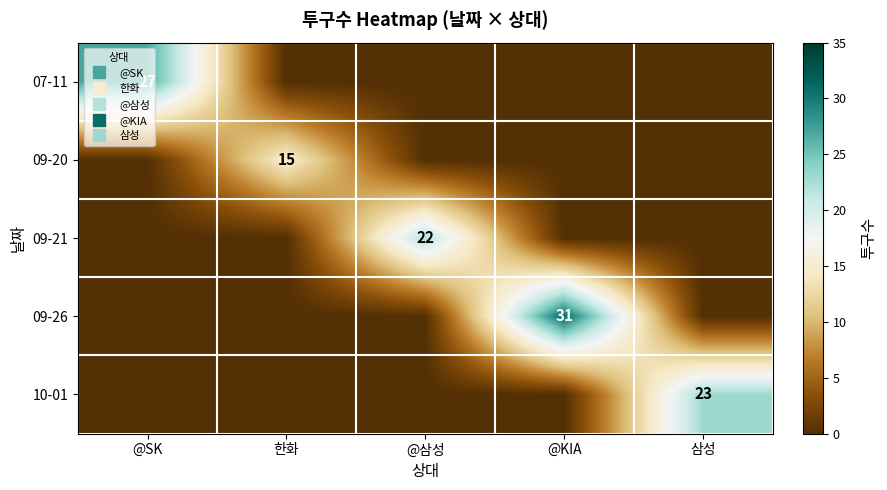

Which series has the widest spread of values?

09-26